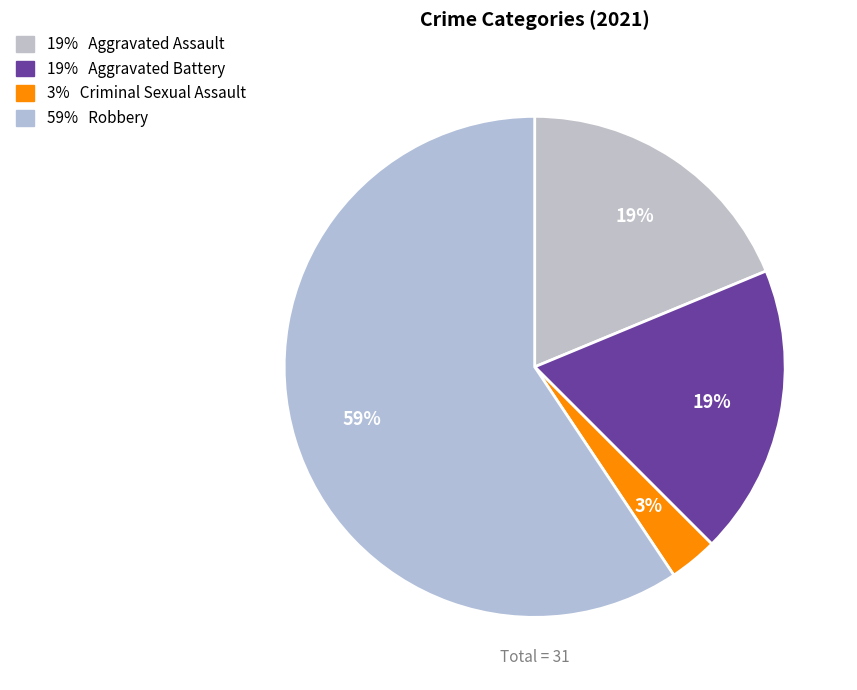

Count the number of slices in the pie.

4